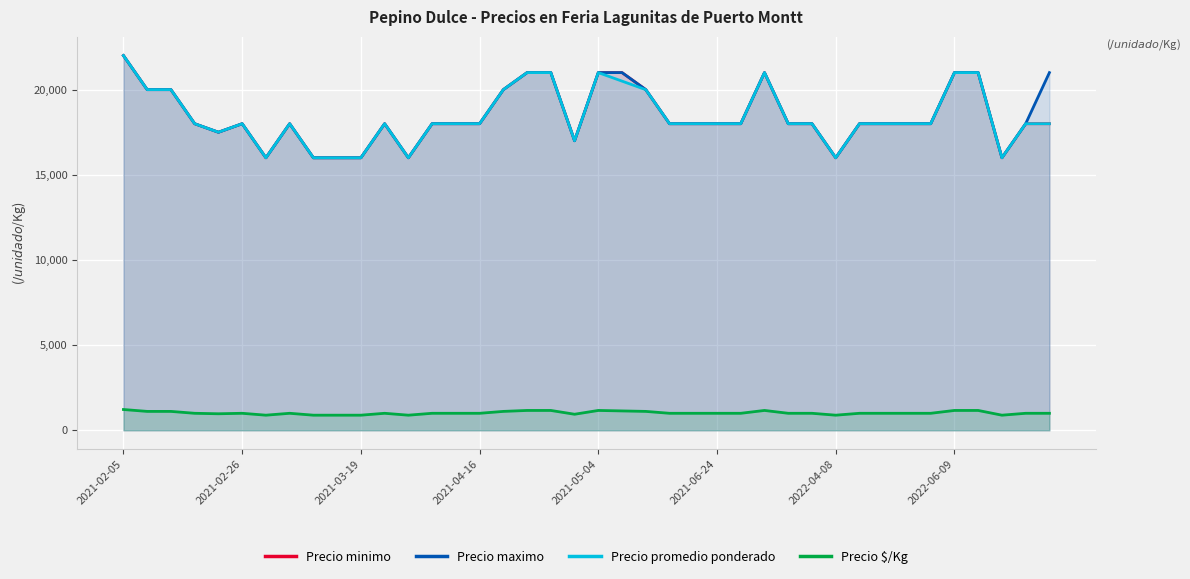

What is the average value of the Precio minimo series?

18438